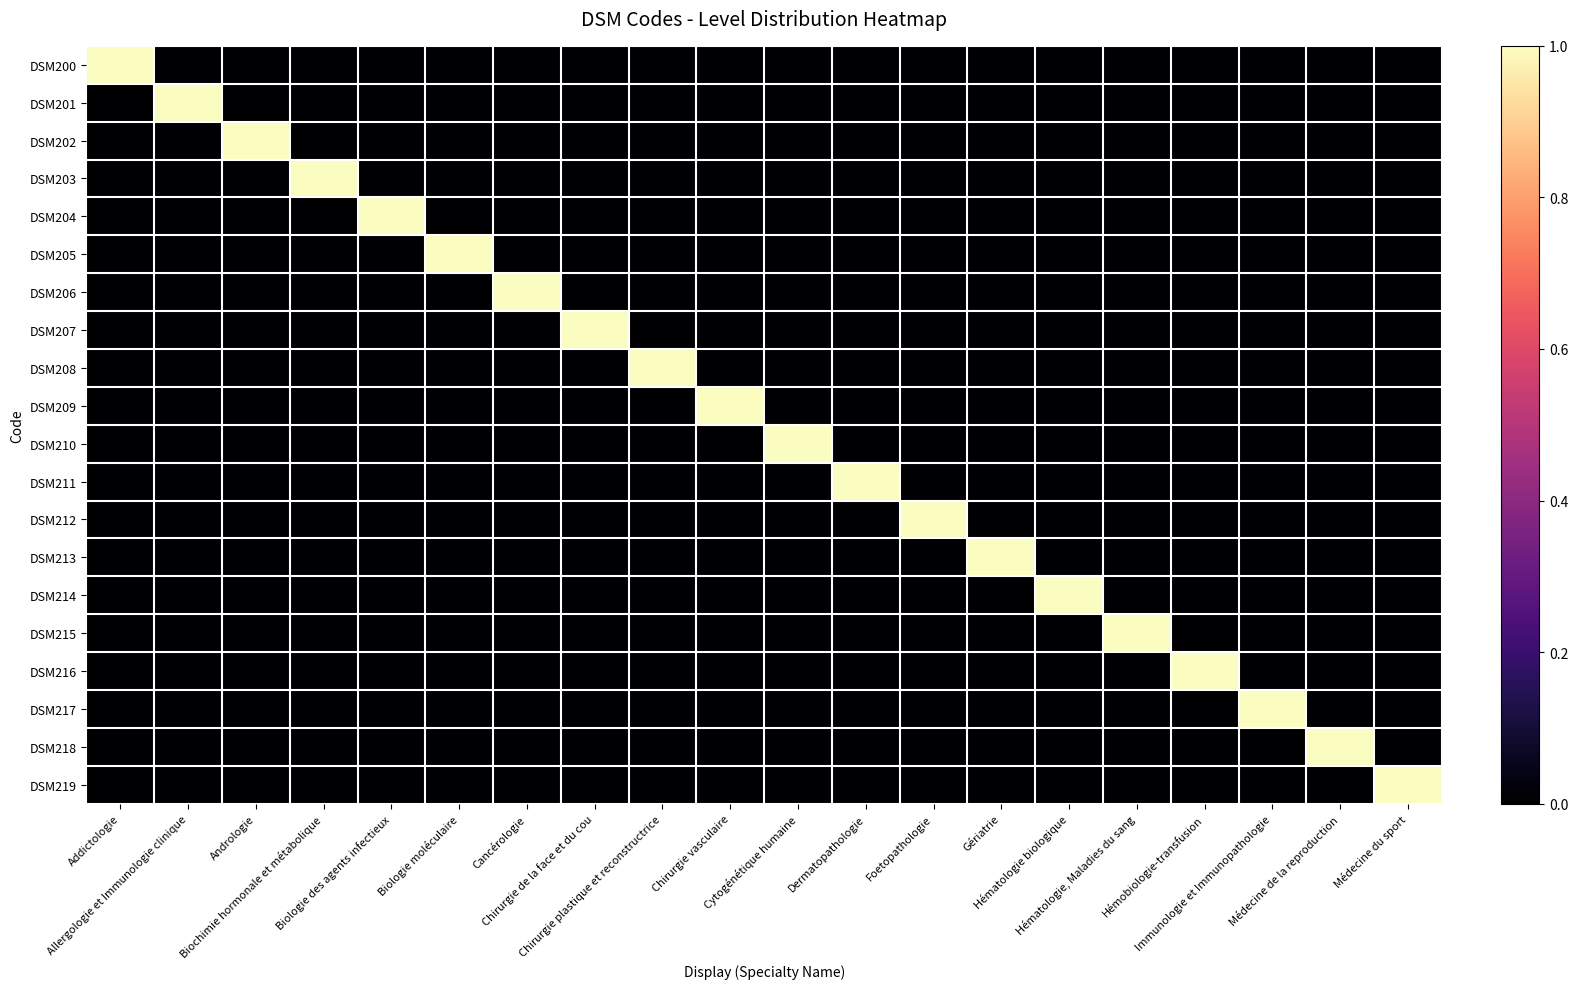

List the series in order of their peak value, highest first.

DSM200, DSM201, DSM202, DSM203, DSM204, DSM205, DSM206, DSM207, DSM208, DSM209, DSM210, DSM211, DSM212, DSM213, DSM214, DSM215, DSM216, DSM217, DSM218, DSM219